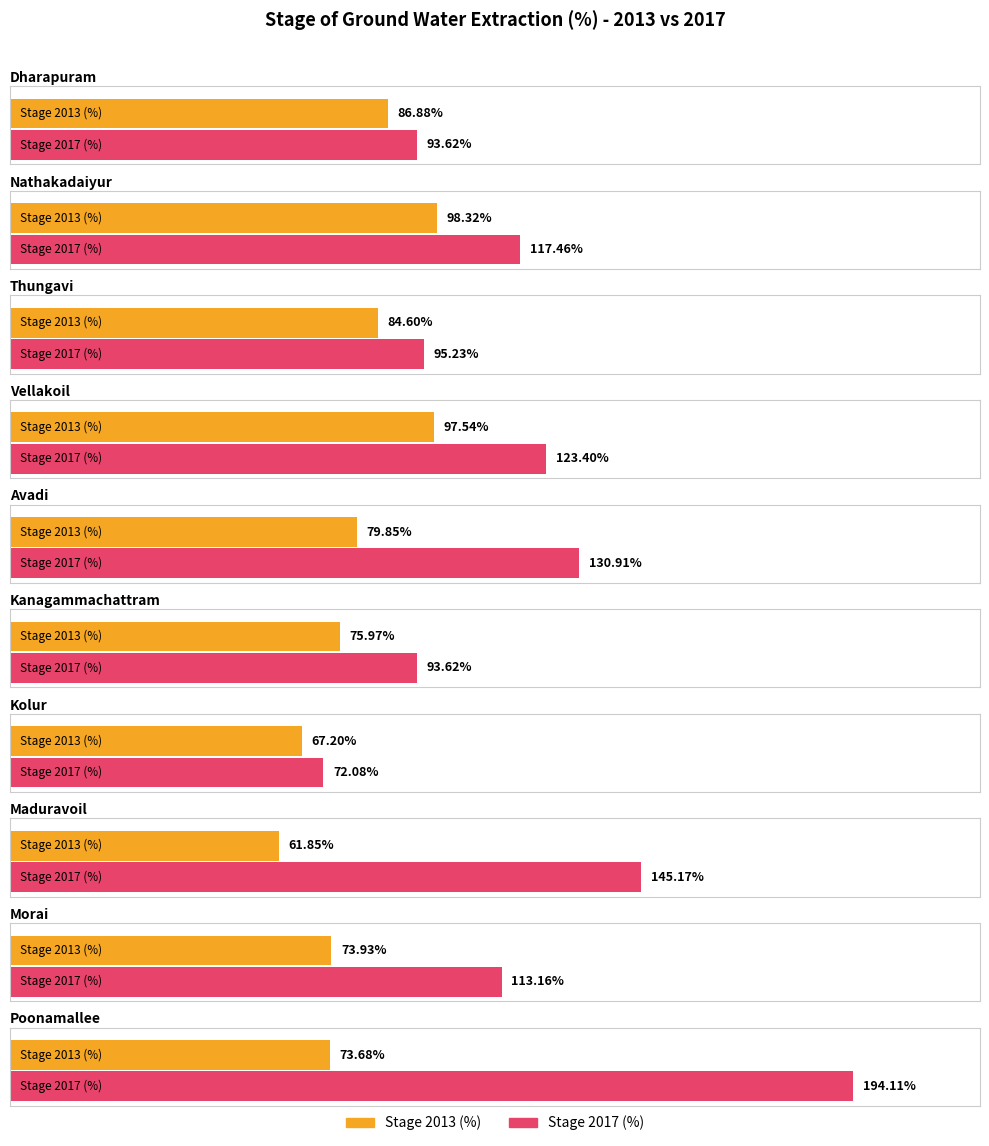

What is the average value of the Stage 2013 (%) series?

80.0